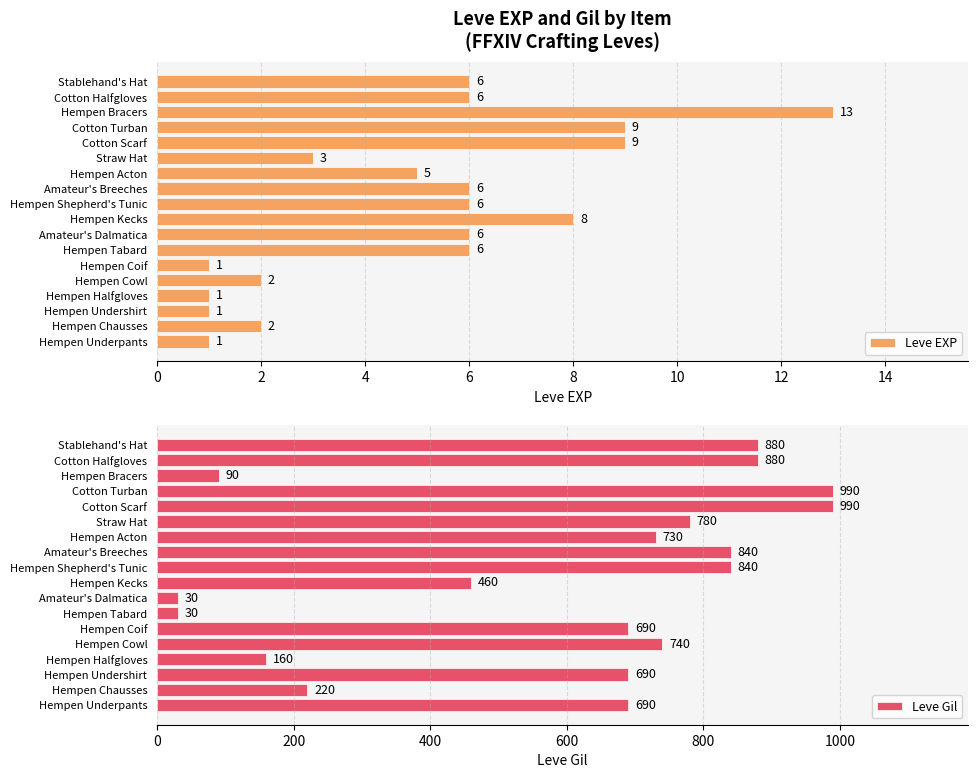

At which label does Leve EXP reach its peak?

Hempen Bracers